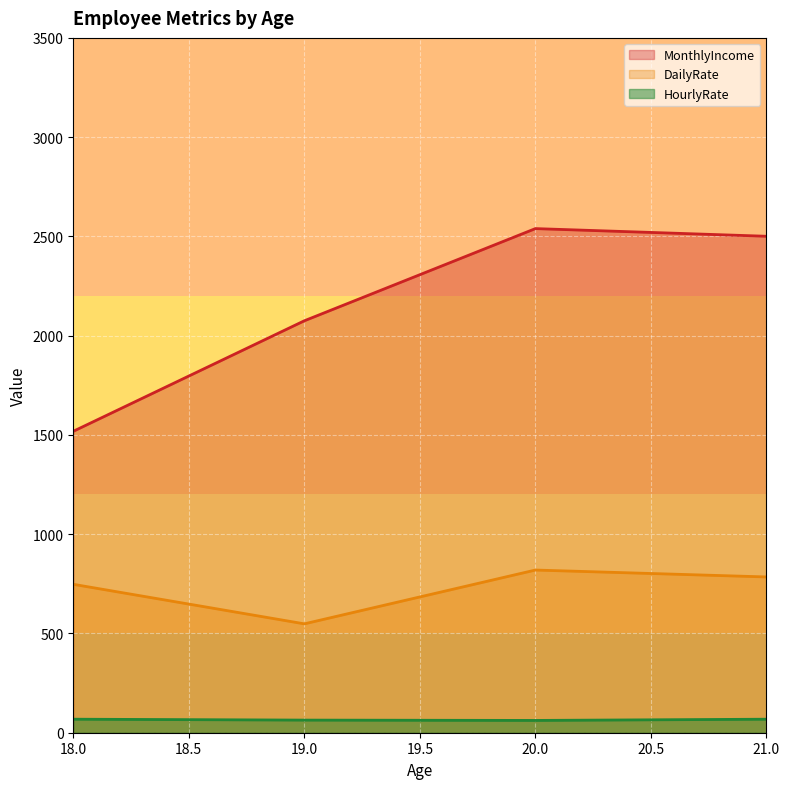

True or false: HourlyRate and MonthlyIncome cross at least once.

False